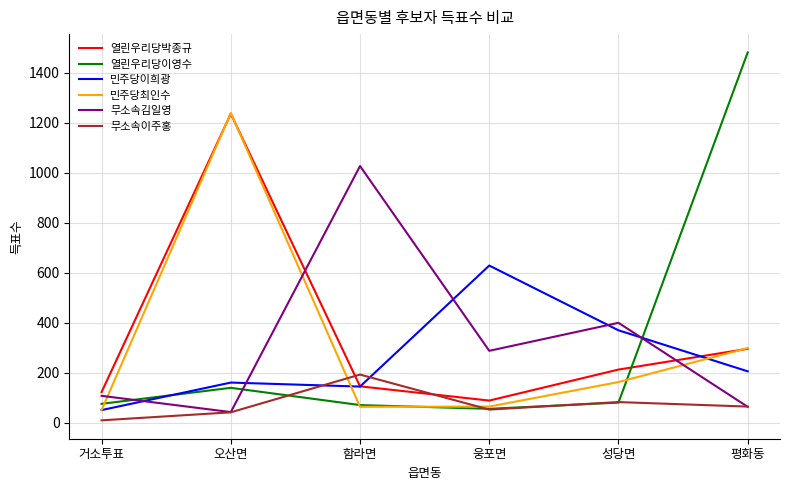

How many interior local valleys does the 민주당최인수 series have?

1